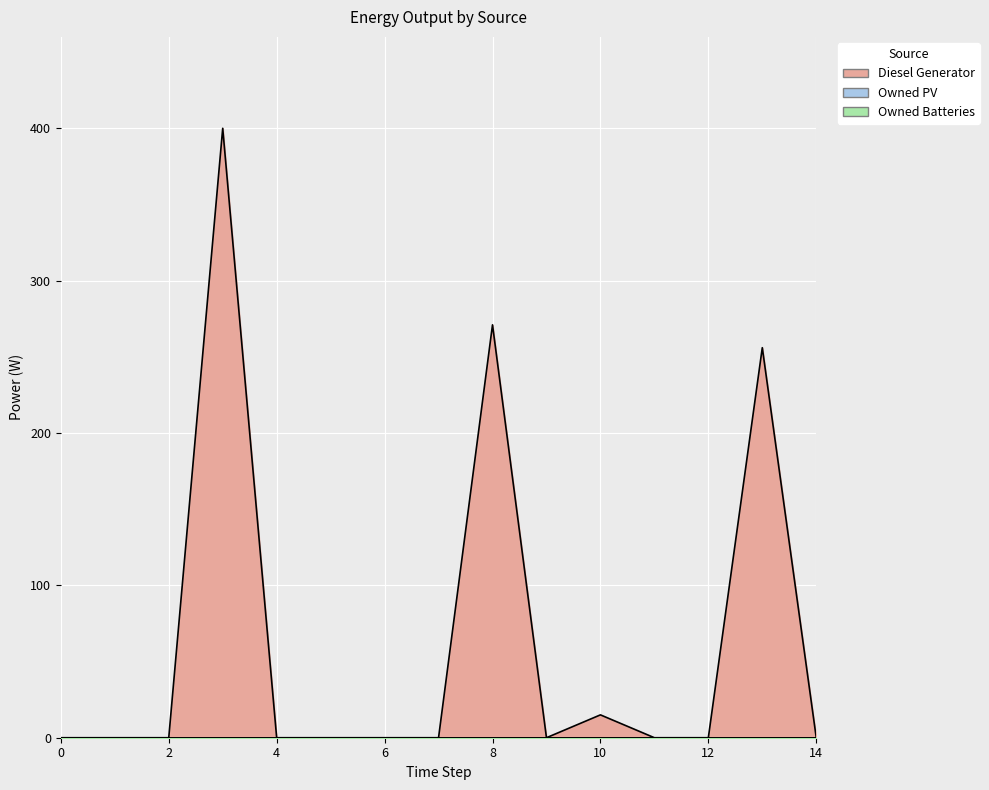

True or false: Diesel Generator and Owned PV cross at least once.

False